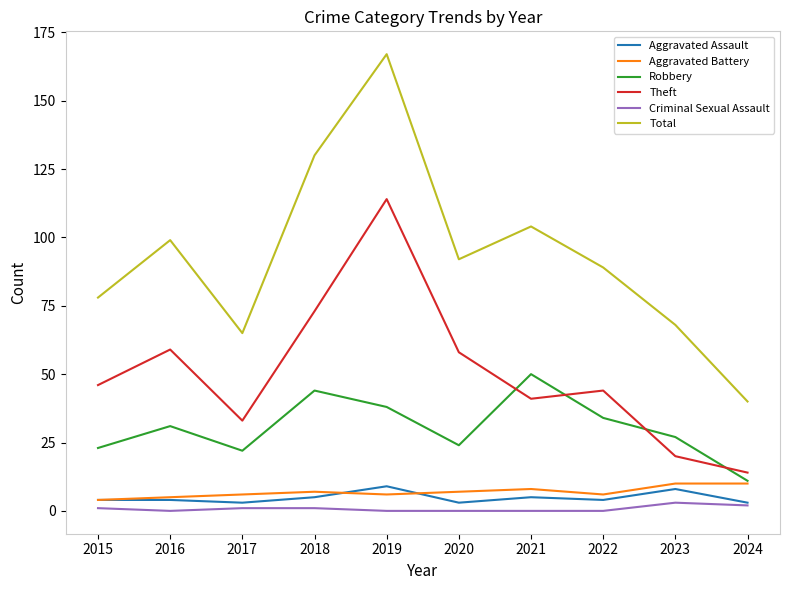

Reading left to right, list all the values displayed in this chart.

Aggravated Assault: 2015=4	2016=4	2017=3	2018=5	2019=9	2020=3	2021=5	2022=4	2023=8	2024=3
Aggravated Battery: 2015=4	2016=5	2017=6	2018=7	2019=6	2020=7	2021=8	2022=6	2023=10	2024=10
Robbery: 2015=23	2016=31	2017=22	2018=44	2019=38	2020=24	2021=50	2022=34	2023=27	2024=11
Theft: 2015=46	2016=59	2017=33	2018=73	2019=114	2020=58	2021=41	2022=44	2023=20	2024=14
Criminal Sexual Assault: 2015=1	2016=0	2017=1	2018=1	2019=0	2020=0	2021=0	2022=0	2023=3	2024=2
Total: 2015=78	2016=99	2017=65	2018=130	2019=167	2020=92	2021=104	2022=89	2023=68	2024=40